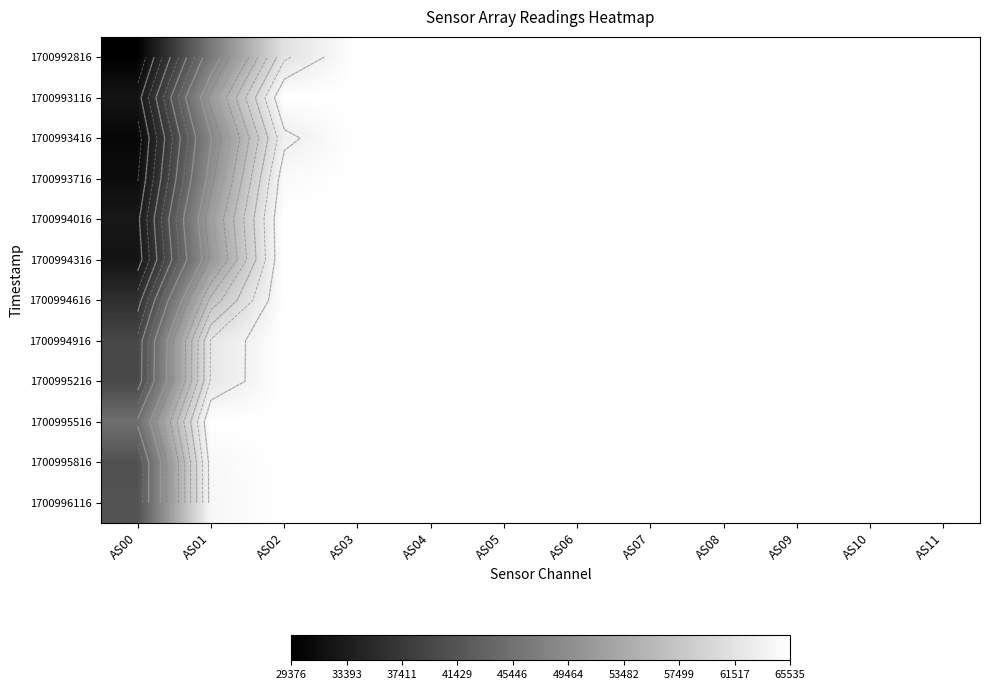

Rank the categories by 1700993416 value from lowest to highest.

AS00, AS01, AS02, AS03, AS04, AS05, AS06, AS07, AS08, AS09, AS10, AS11